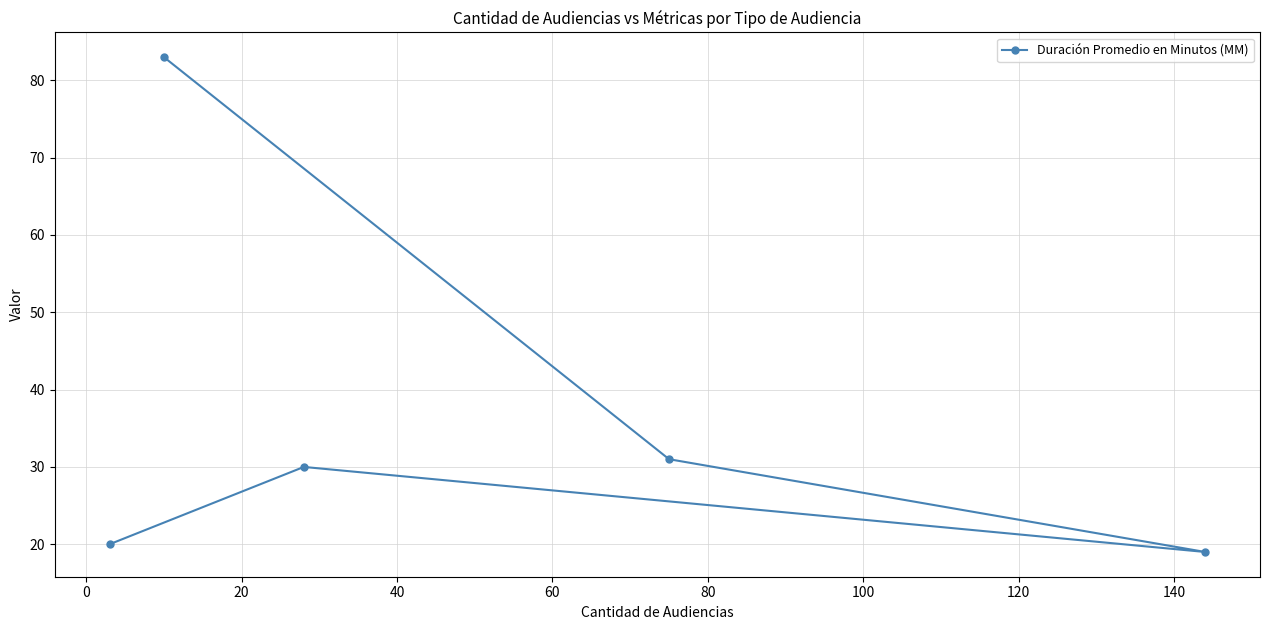

What is the sum of all values?

183